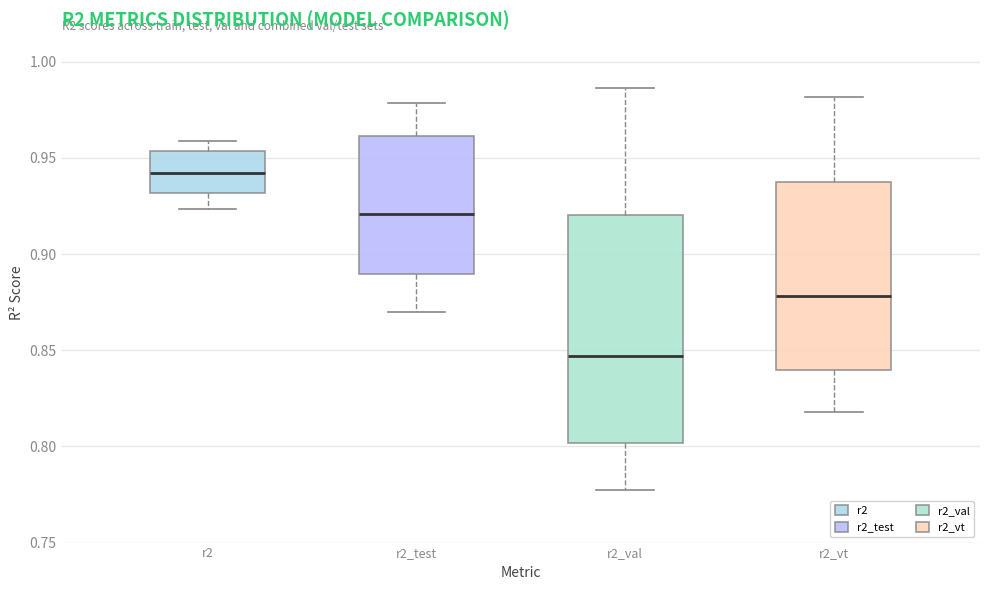

Where does the median line of the box for r2_val sit on the y-axis? The values are not printed on the chart, so give them approximately, as read against the axis.

0.845